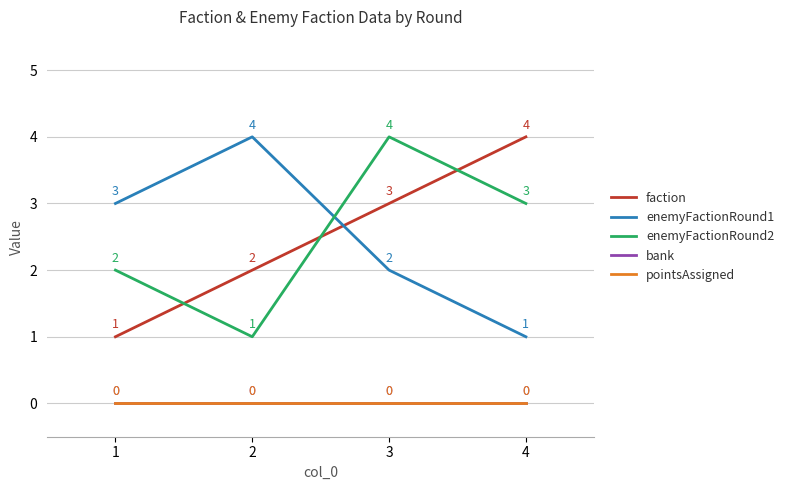

Which has a higher value, 1 or 4?

4